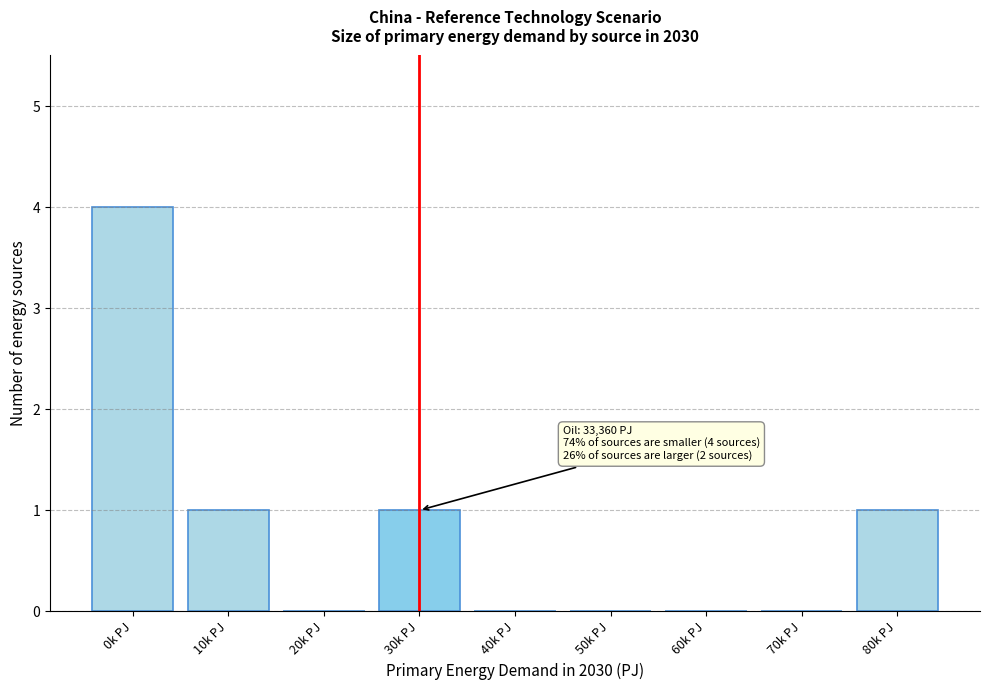

Reading left to right, transcribe all the data shown in this chart.

0k PJ=4	10k PJ=1	20k PJ=0	30k PJ=1	40k PJ=0	50k PJ=0	60k PJ=0	70k PJ=0	80k PJ=1